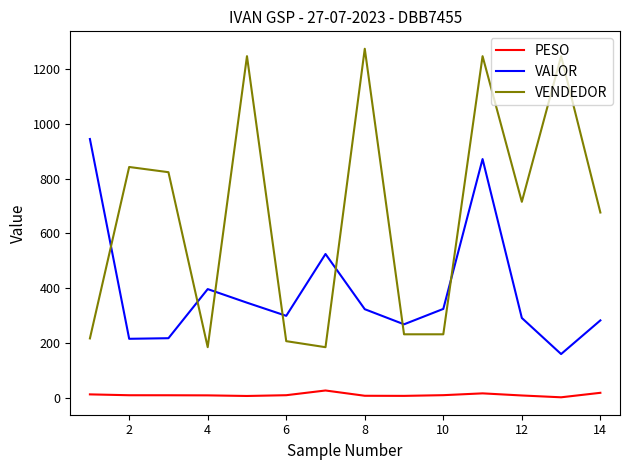

What is the greatest value displayed?

1273.0